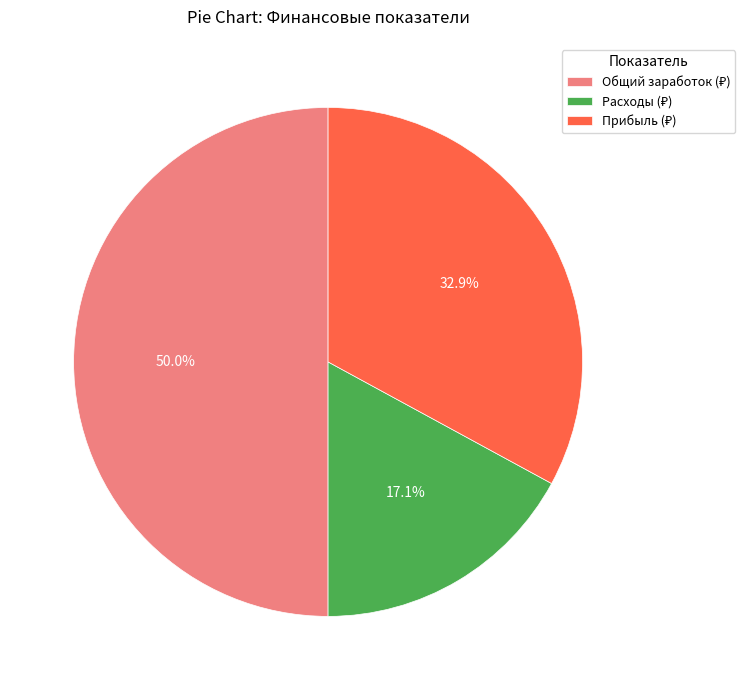

Which slice is the smallest?

Расходы (₽)